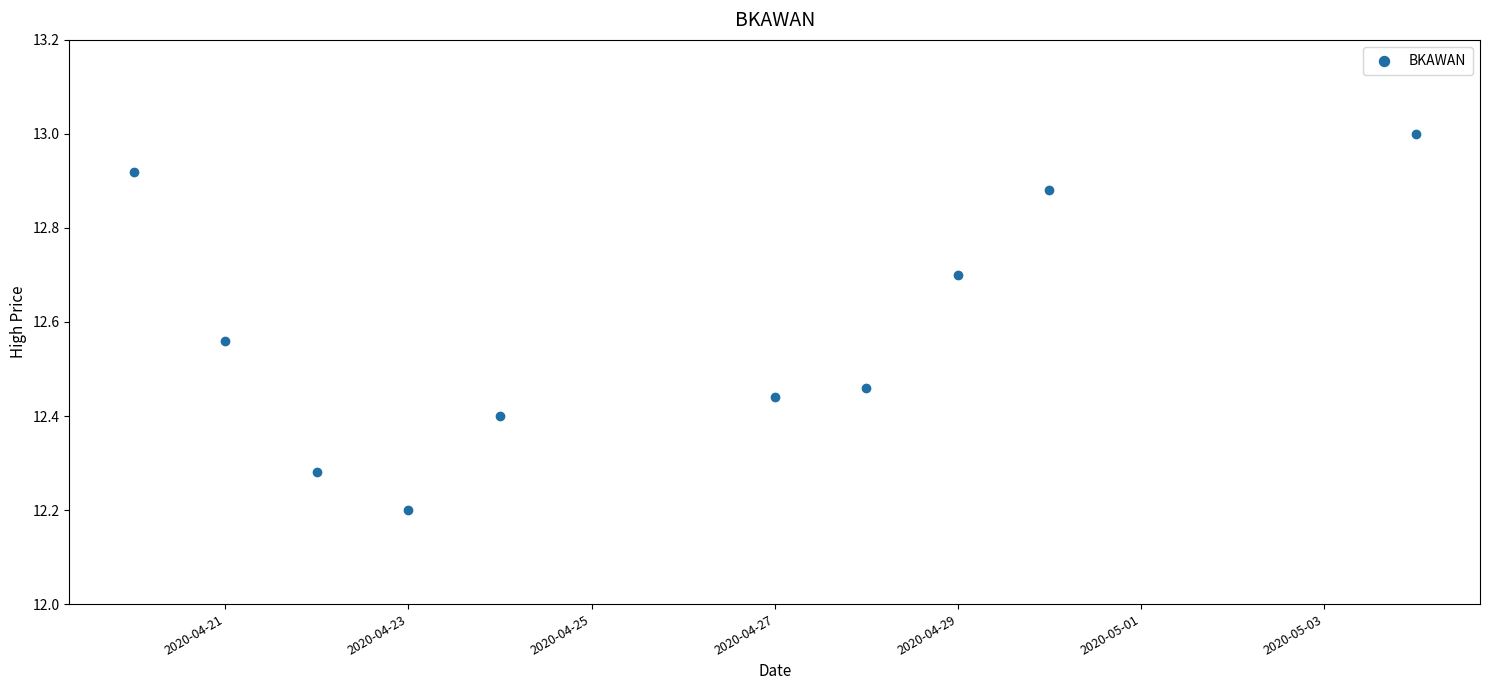

What Y value in the scatter plot is closest to 12?

12.2